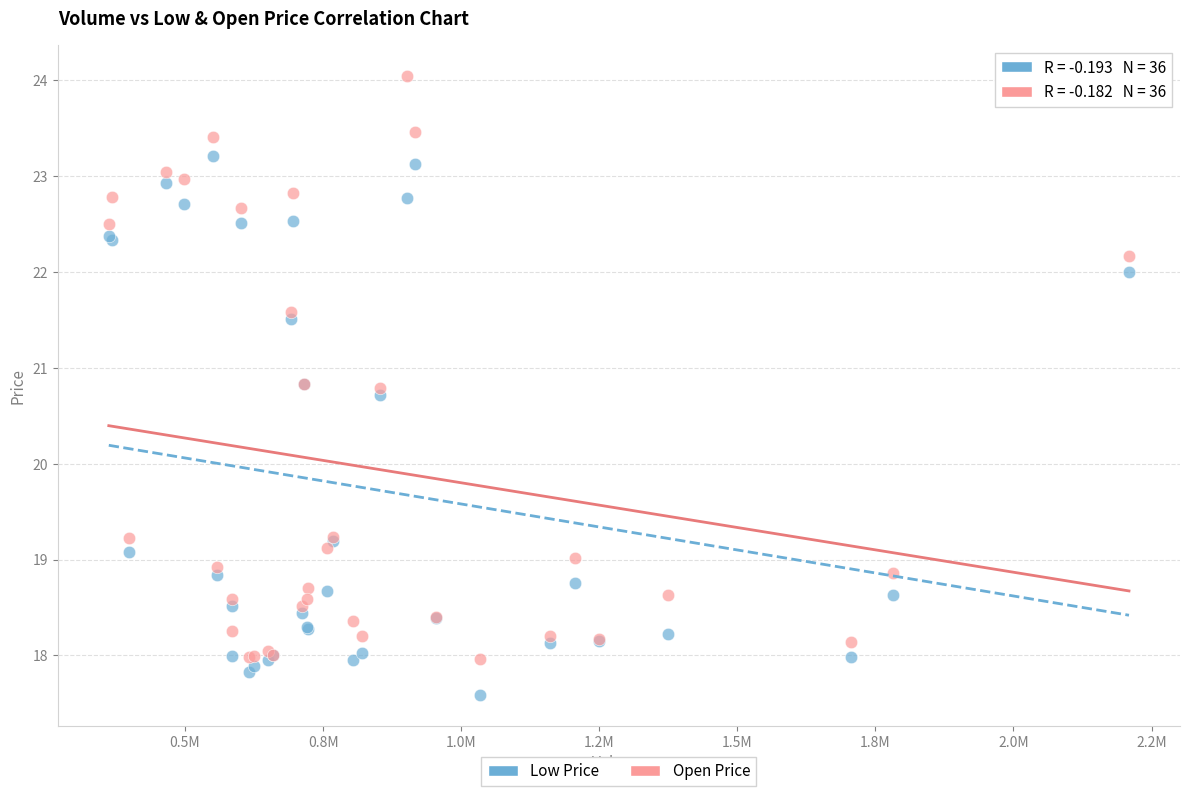

Which series contains the lowest Y value?

Low Price